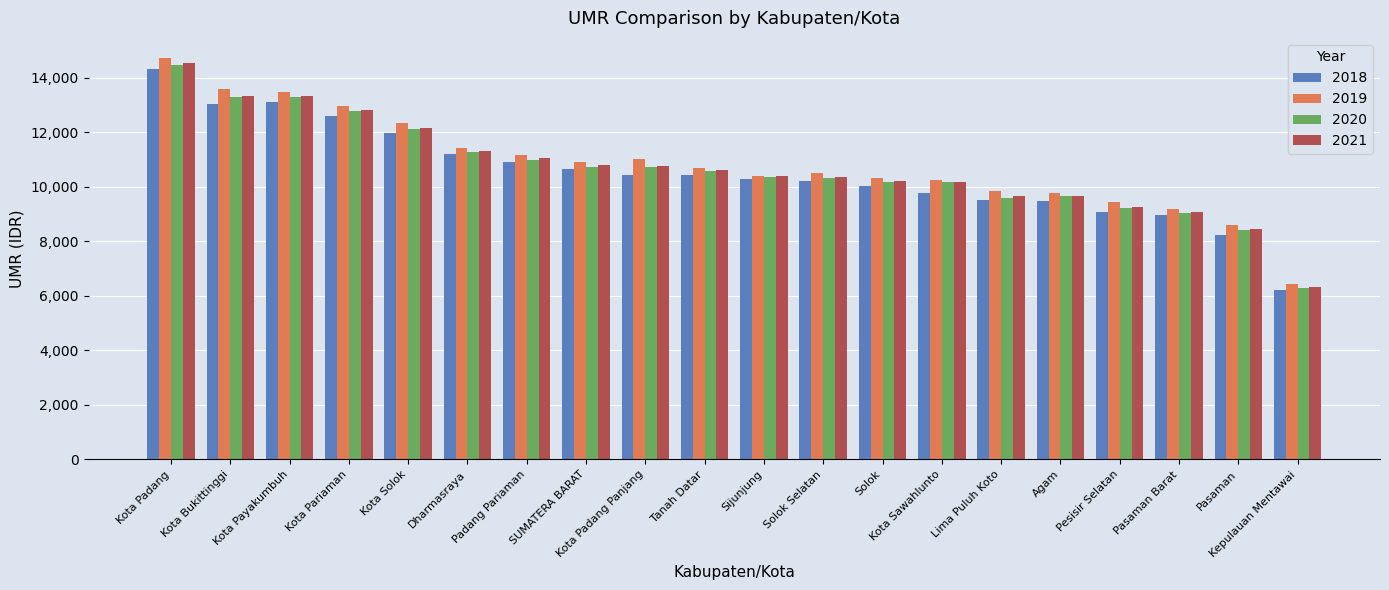

What is the greatest value displayed?

14728